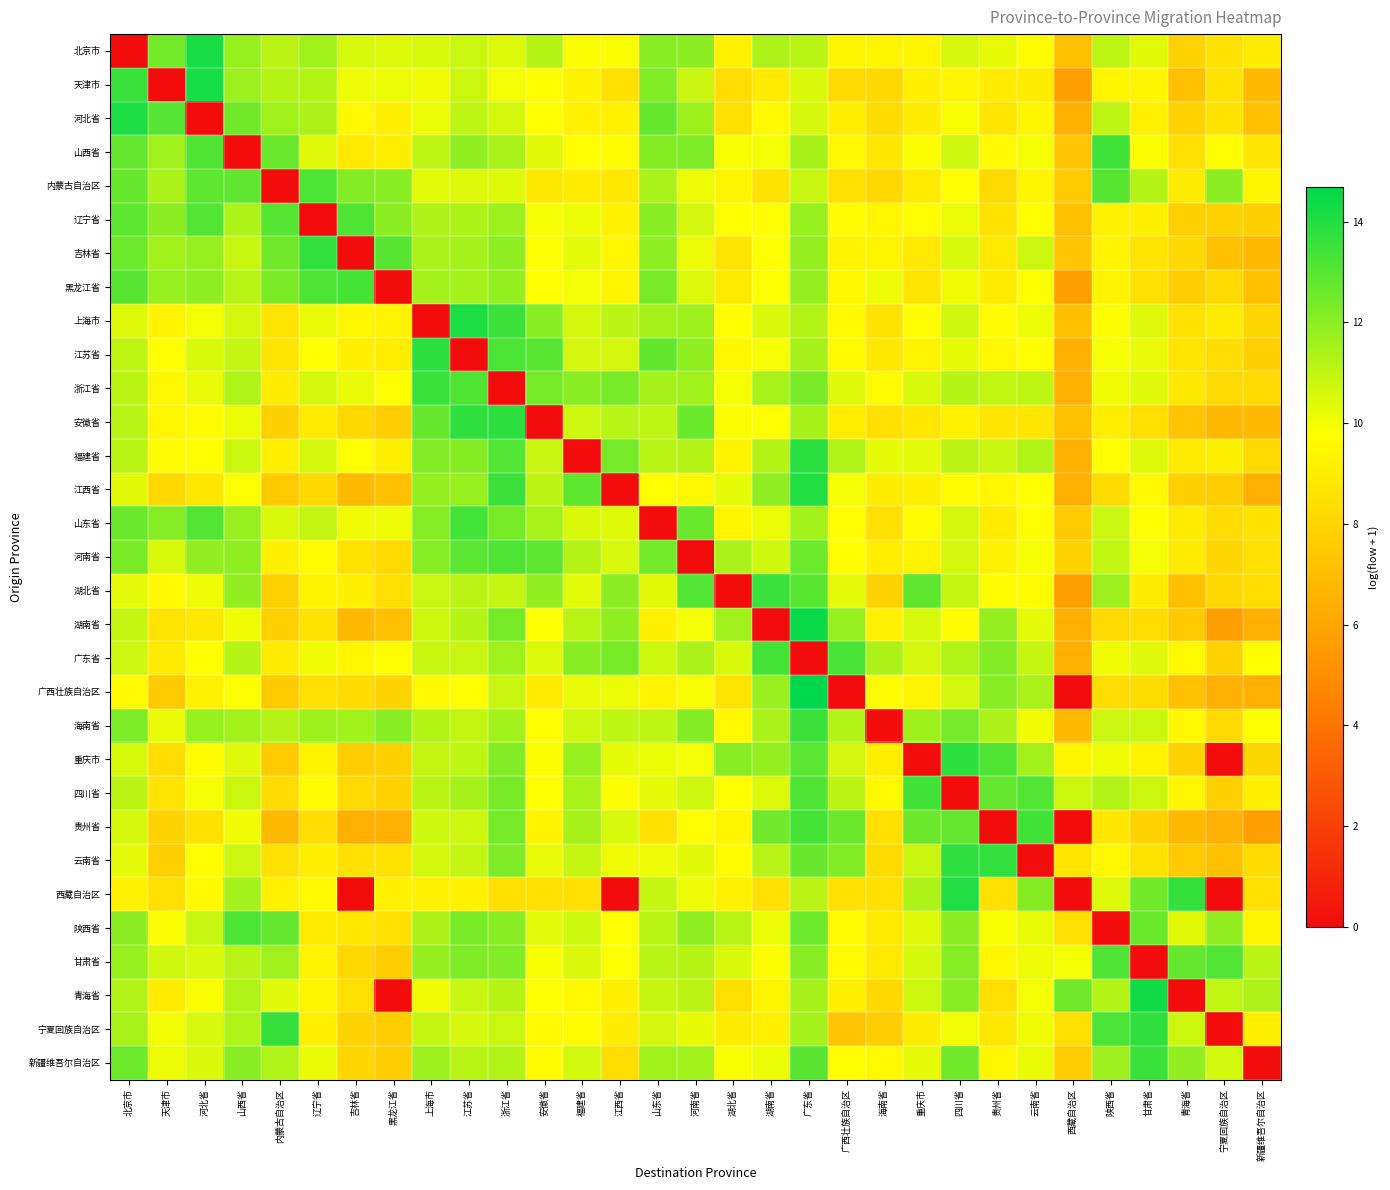

Rank the series by their maximum value, from lowest to highest.

辽宁省, 河南省, 甘肃省, 内蒙古自治区, 陕西省, 广东省, 黑龙江省, 山东省, 贵州省, 四川省, 山西省, 海南省, 浙江省, 新疆维吾尔自治区, 湖北省, 吉林省, 云南省, 宁夏回族自治区, 安徽省, 重庆市, 江苏省, 福建省, 江西省, 西藏自治区, 河北省, 上海市, 北京市, 天津市, 青海省, 湖南省, 广西壮族自治区